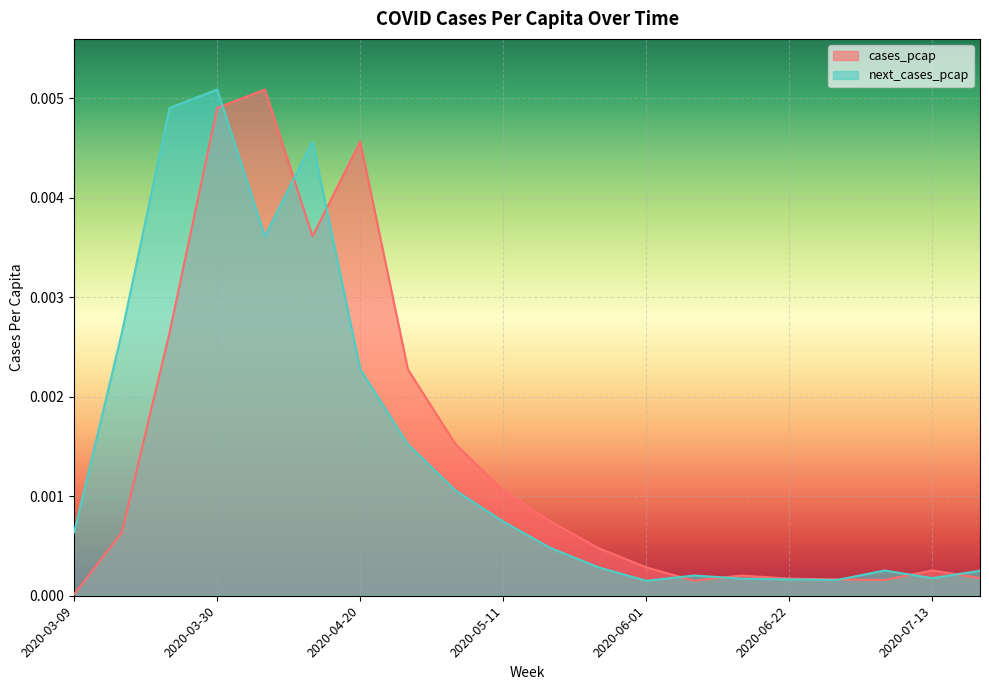

List the series in order of their overall mean, lowest first.

cases_pcap, next_cases_pcap